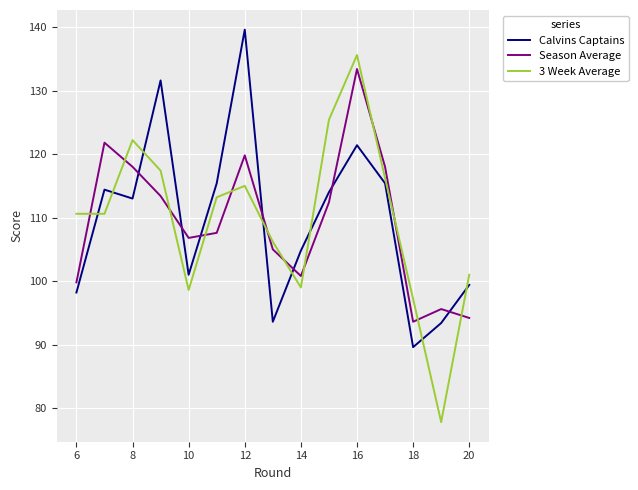

True or false: Season Average and 3 Week Average cross at least once.

True